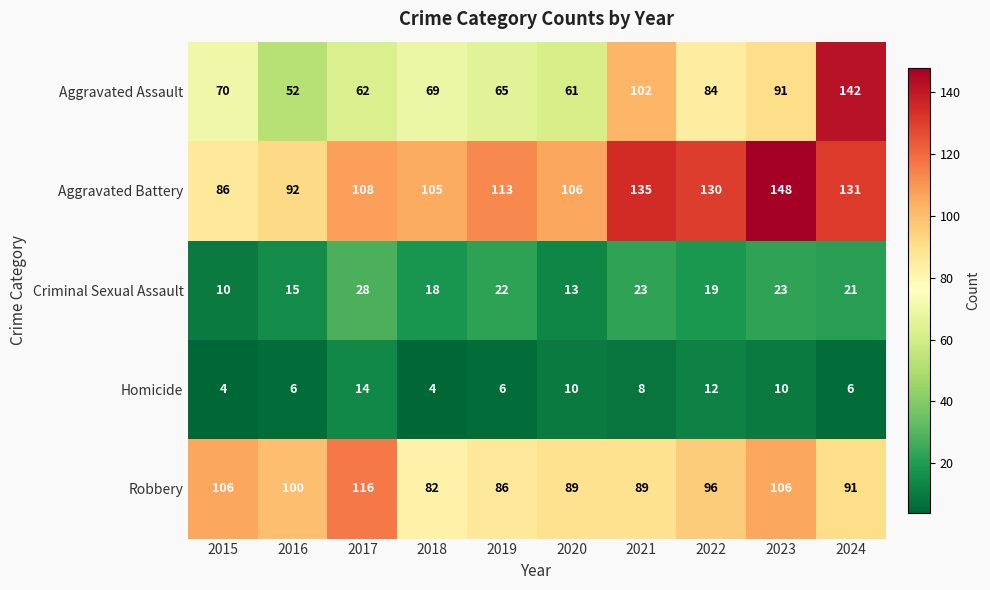

What is the maximum value for Aggravated Battery?

148